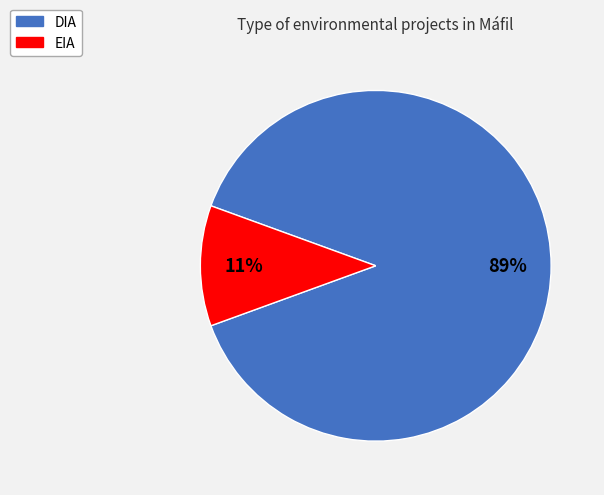

Is the sum of EIA and DIA greater than half?

Yes